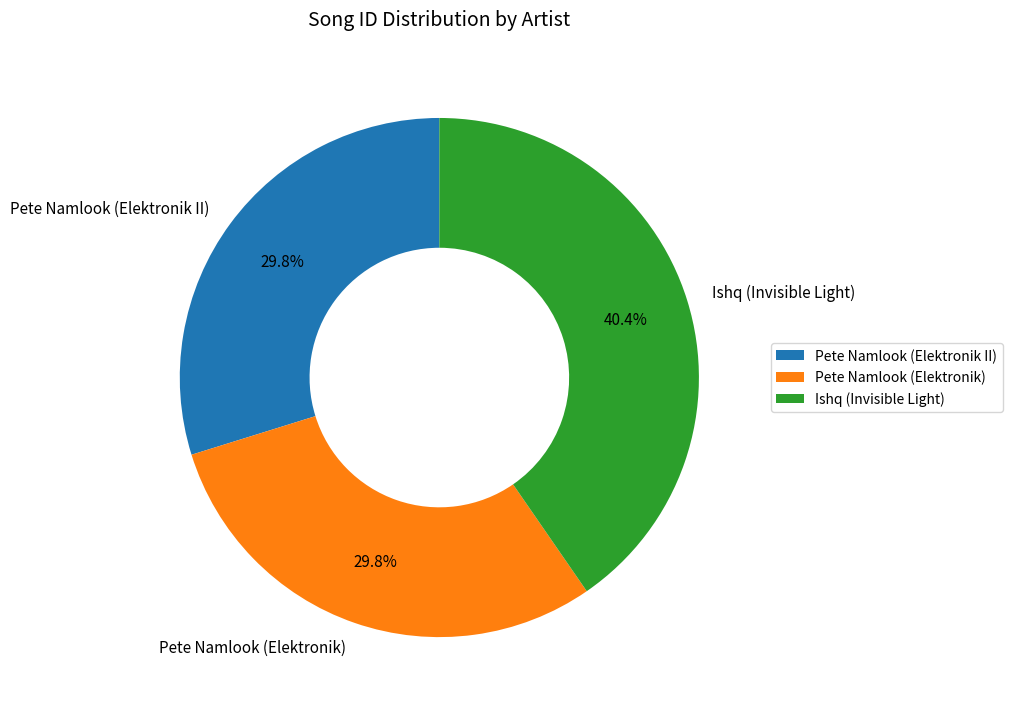

Between Pete Namlook (Elektronik) and Ishq (Invisible Light), which is larger?

Ishq (Invisible Light)